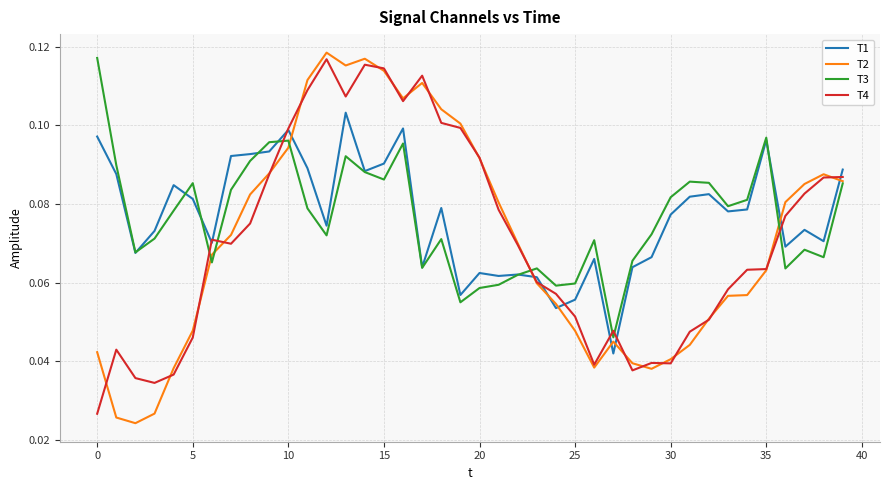

Which series has the widest spread of values?

T2